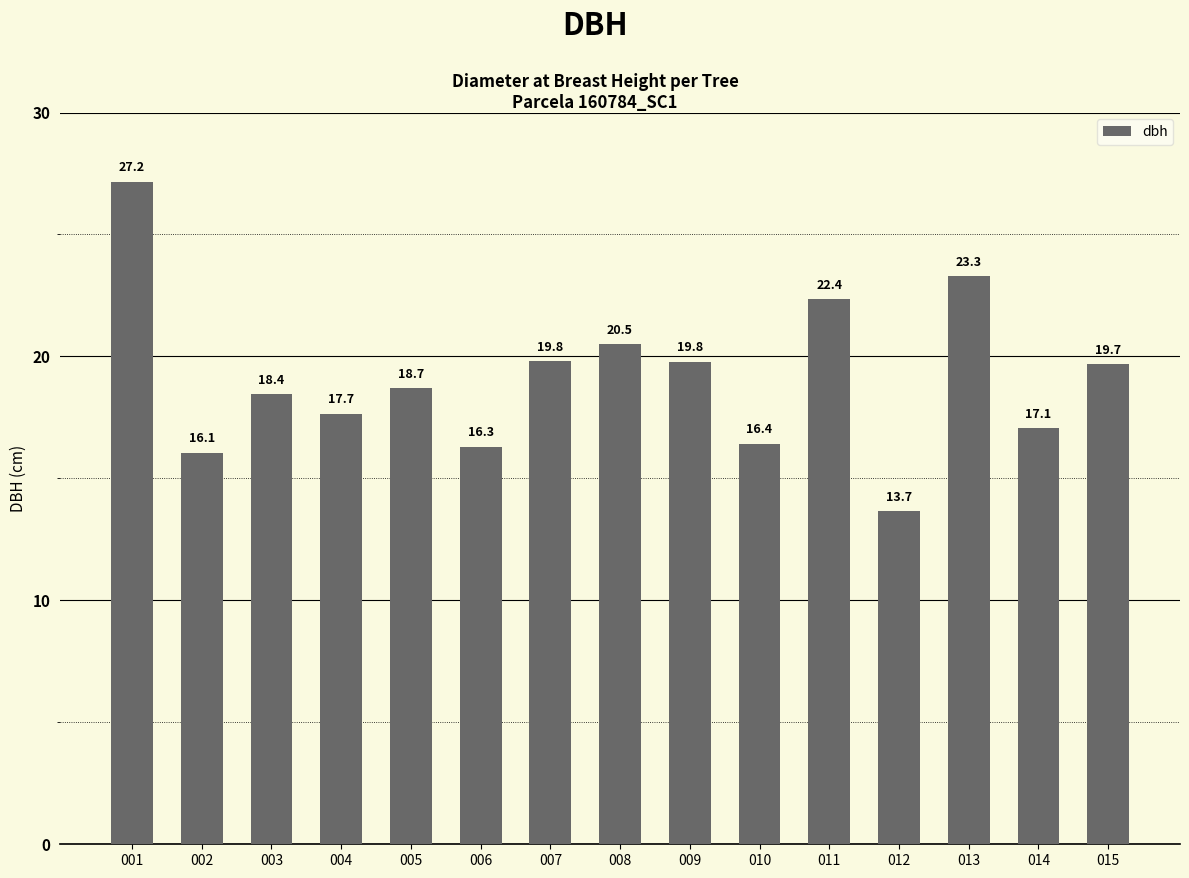

What is the difference between the values at 010 and 007?

3.4